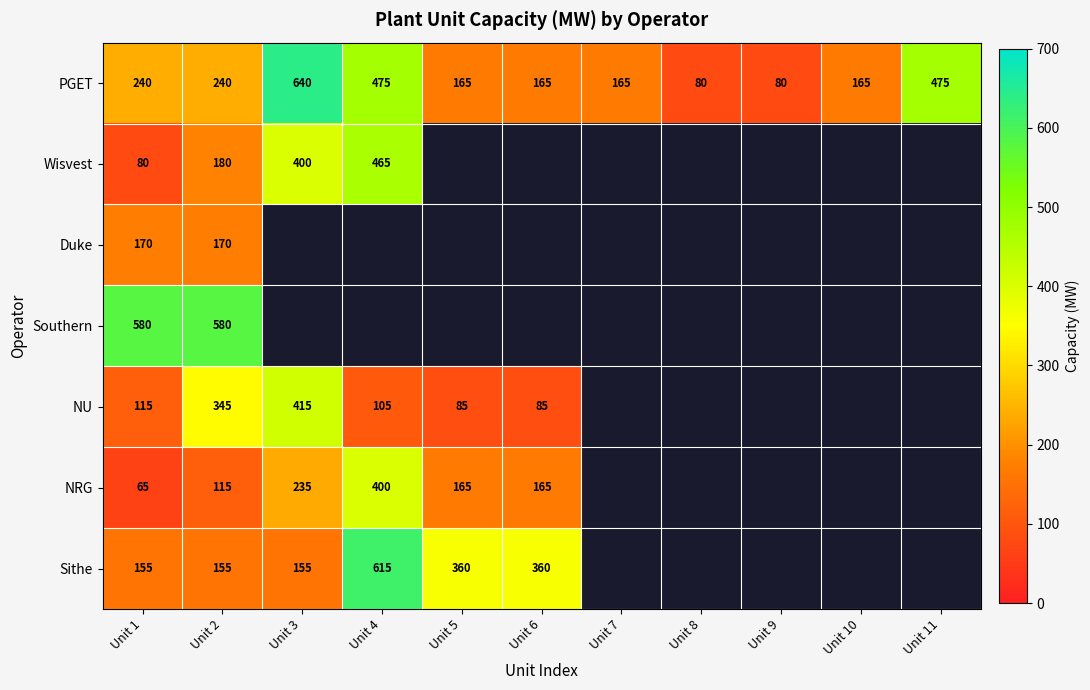

The value of Southern at Unit 2 is 580. True or false?

True